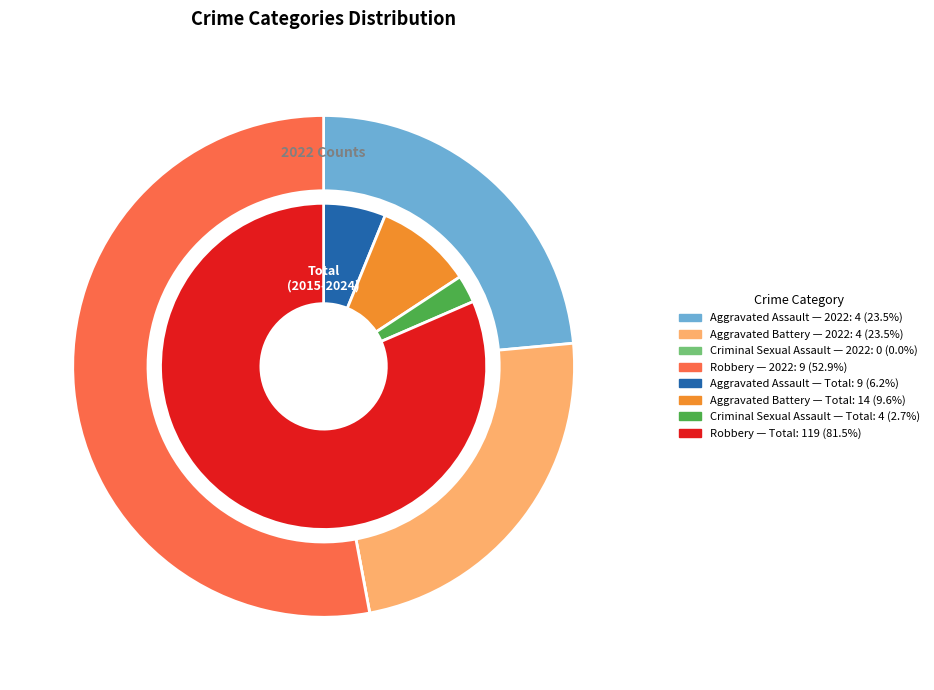

What percentage is NOT represented by 2?

100.0%